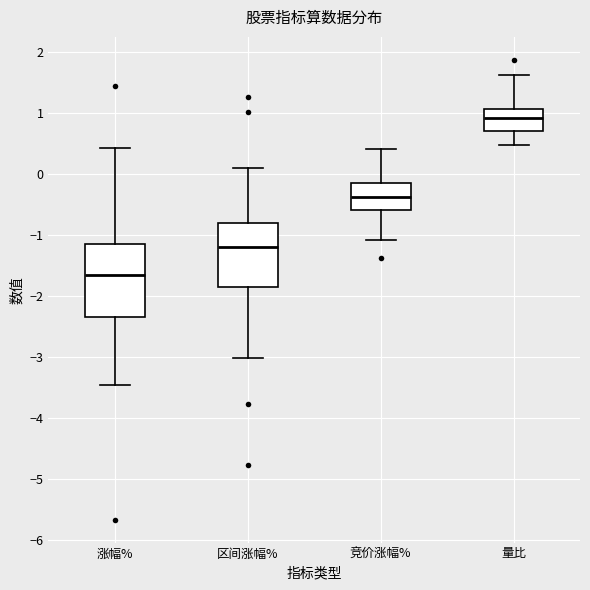

Reading left to right, transcribe this box plot: for each box, give where its median line is, the range the box spans, and where its two whiskers end, as read against the y-axis. The values are not printed on the chart, so give them approximately, as read against the axis.

涨幅%: median -1.6, box -2.3 to -1.1, whiskers -3.4 to 0.4
区间涨幅%: median -1.2, box -1.9 to -0.8, whiskers -3.0 to 0.1
竞价涨幅%: median -0.4, box -0.6 to -0.1, whiskers -1.1 to 0.4
量比: median 0.9, box 0.7 to 1.1, whiskers 0.5 to 1.6